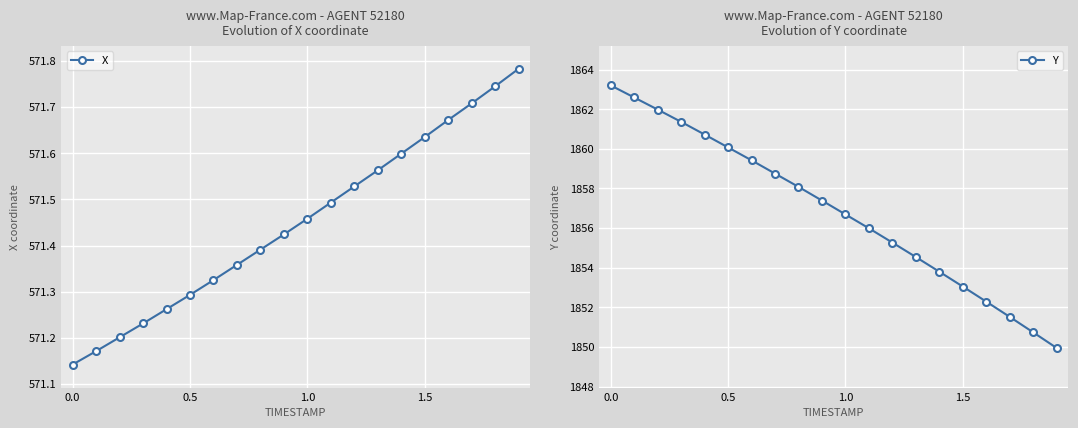

What is the minimum value shown in the chart?

571.1